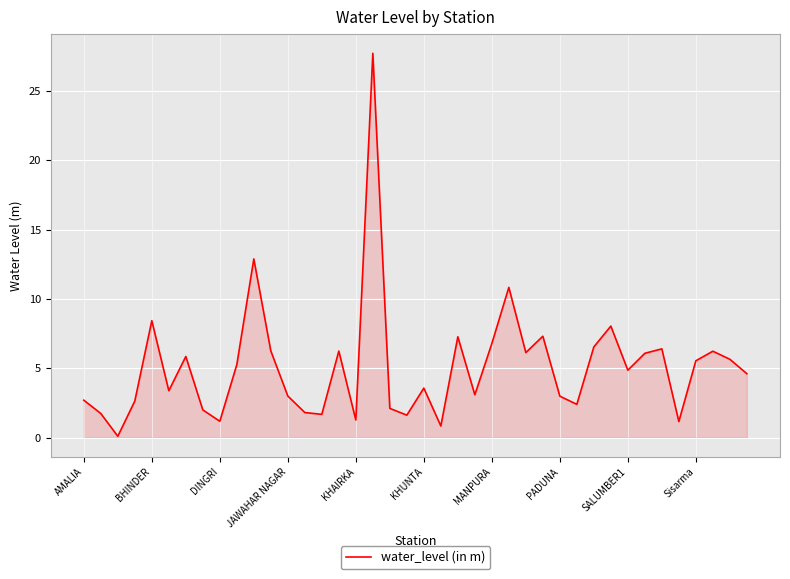

What is the sum of all values?

204.2